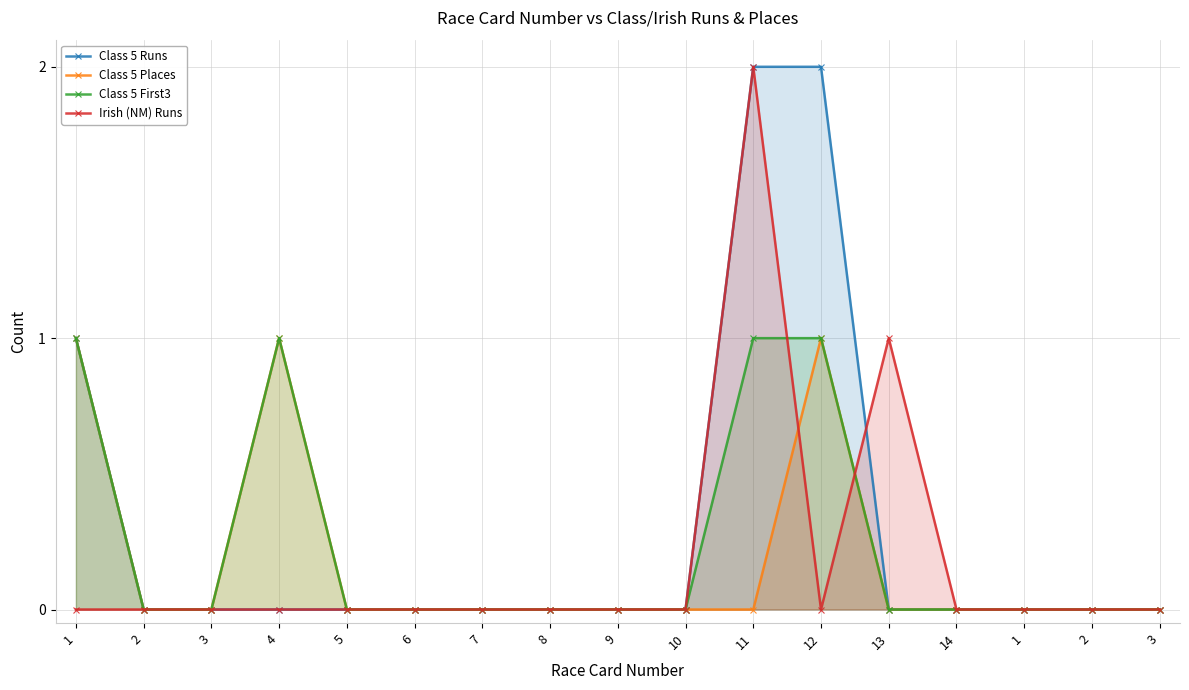

True or false: Class 5 Runs and Class 5 Places intersect in this chart.

False